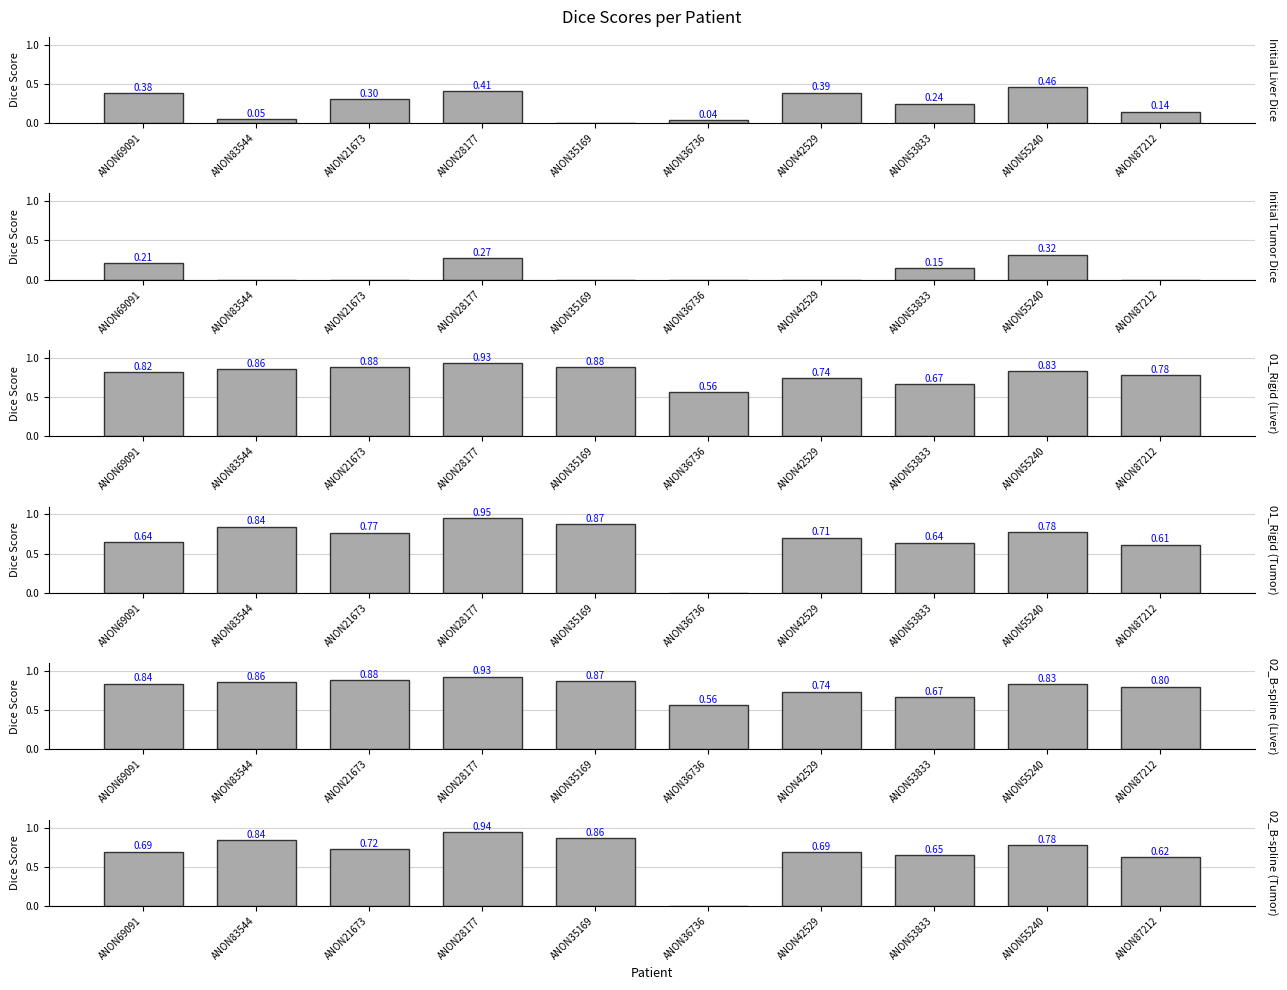

How many groups of bars are there?

10